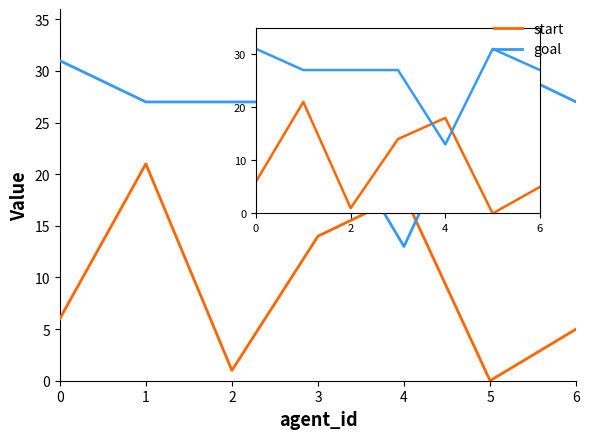

Which series has the largest range (max minus min)?

start